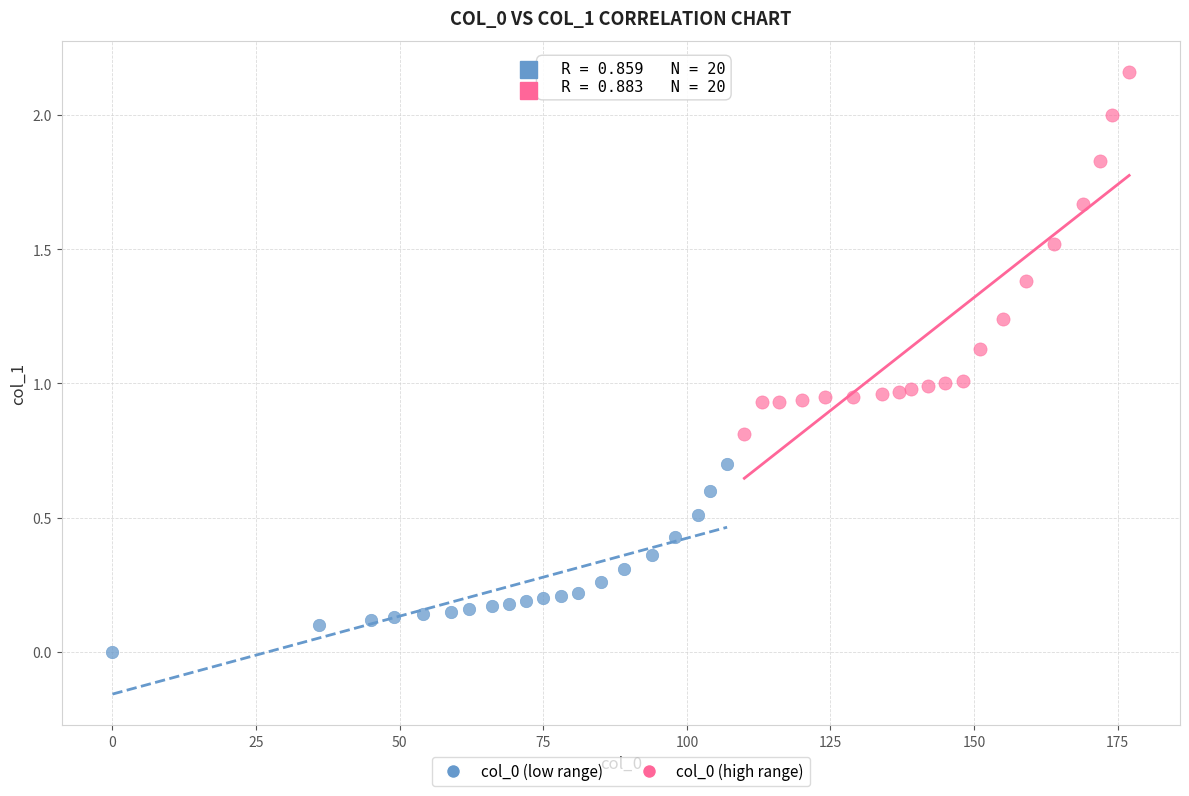

Which series has the widest spread of Y values?

col_0 (high range)